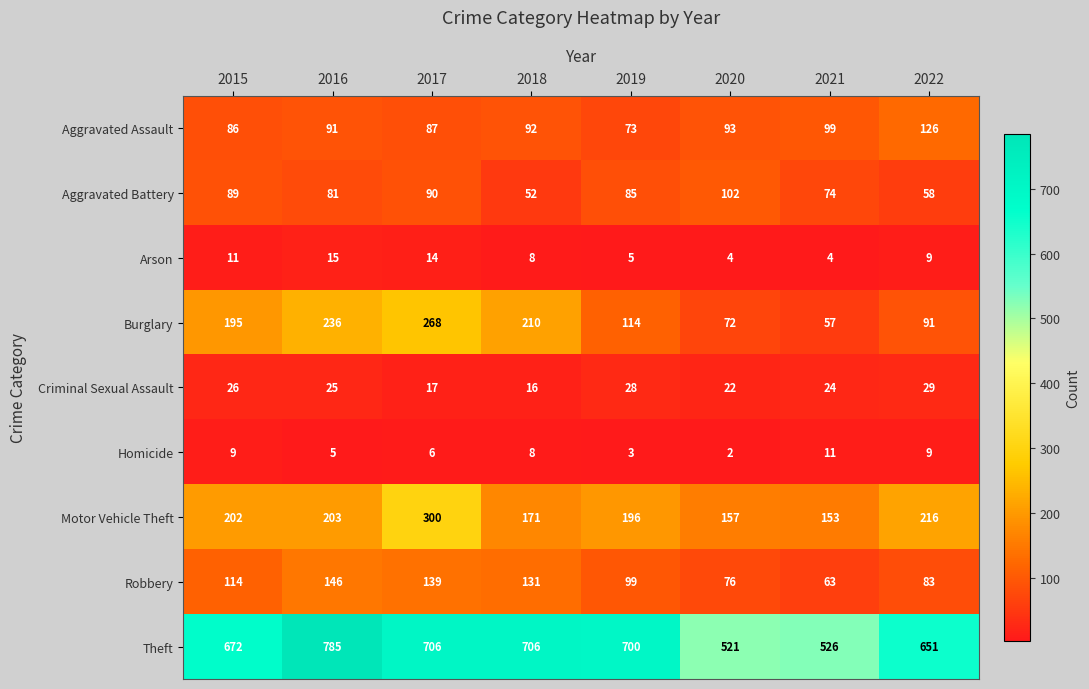

Which category has the highest value in the Criminal Sexual Assault series?

2022